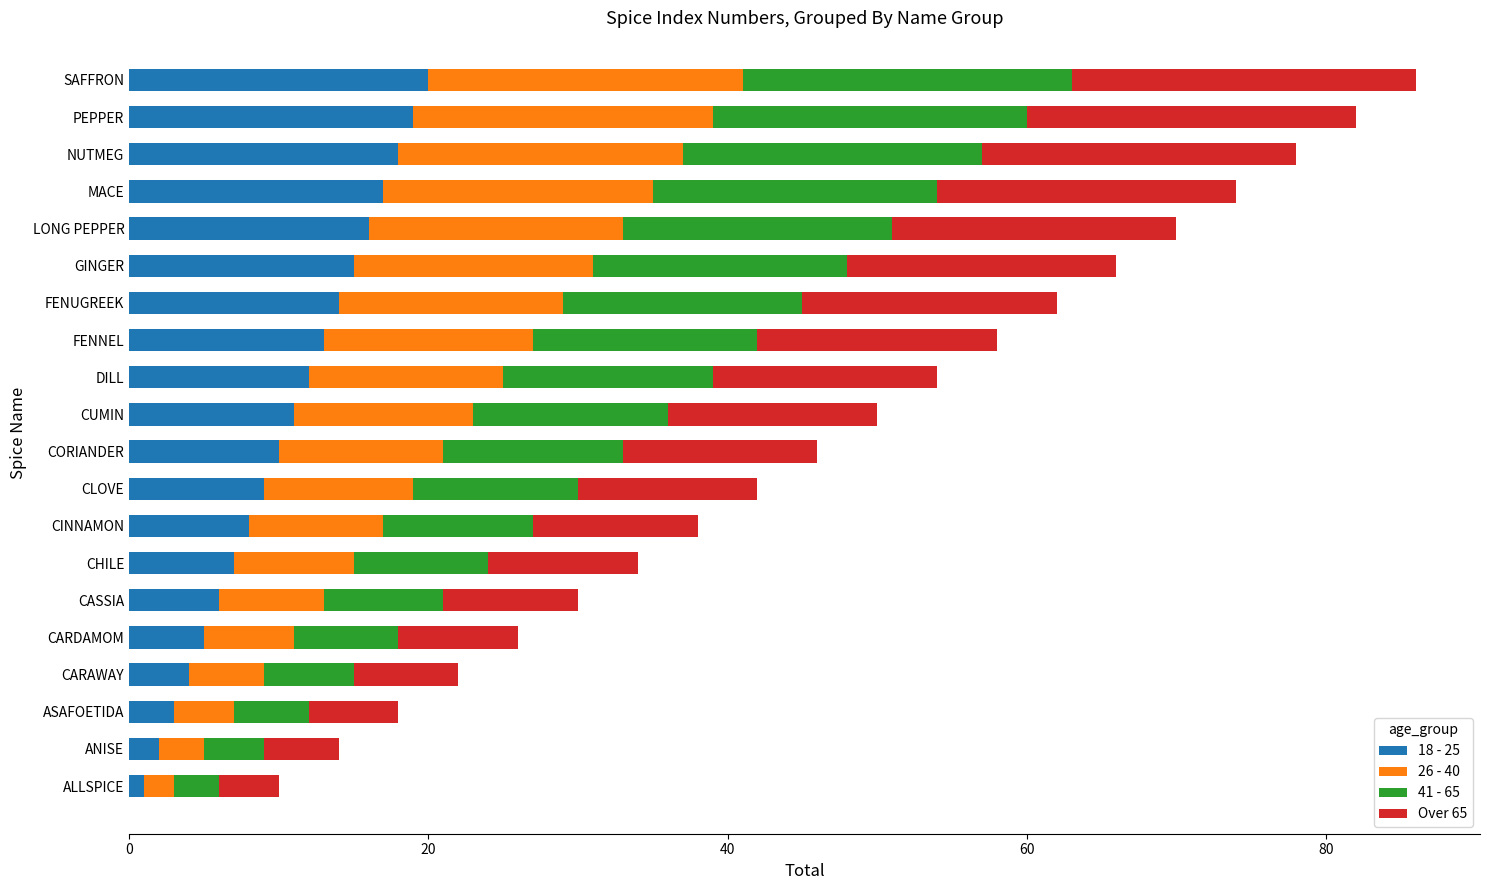

Count the number of data series in this chart.

4